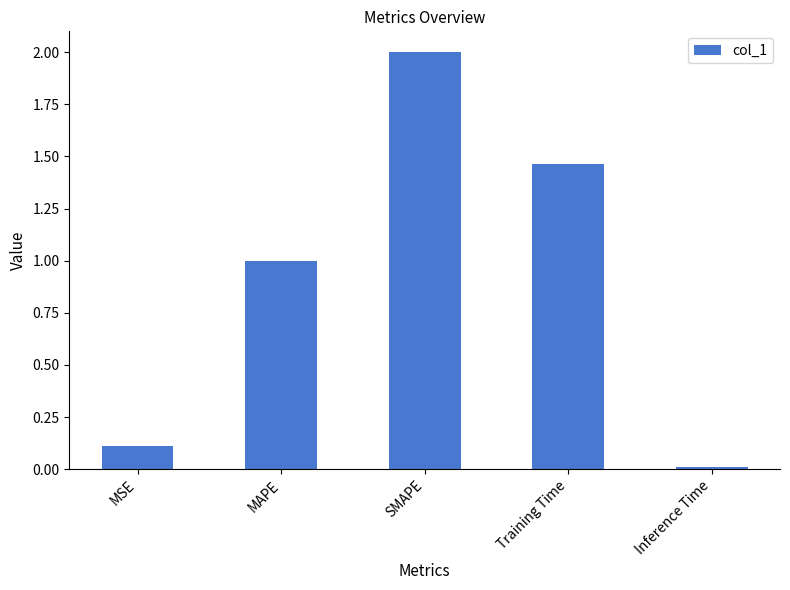

What position from the left is SMAPE?

3